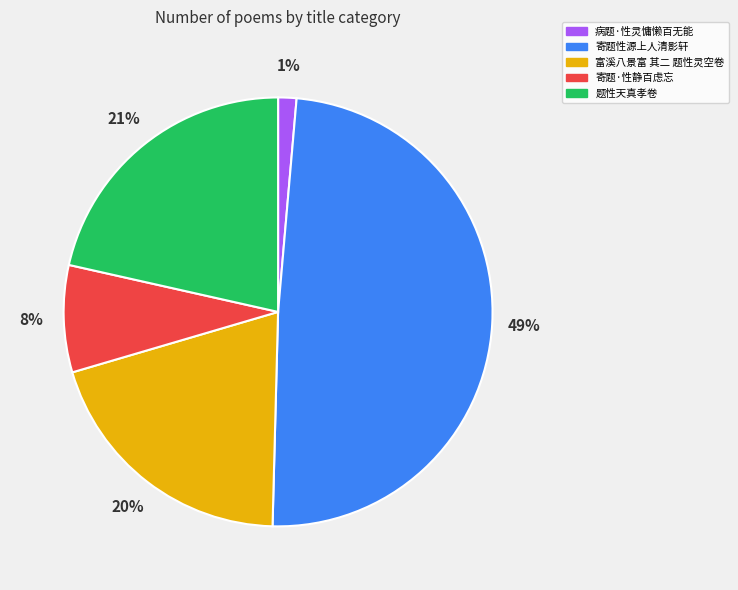

Do 病题·性灵慵懒百无能 and 题性天真孝卷 together represent more than half of the pie?

No